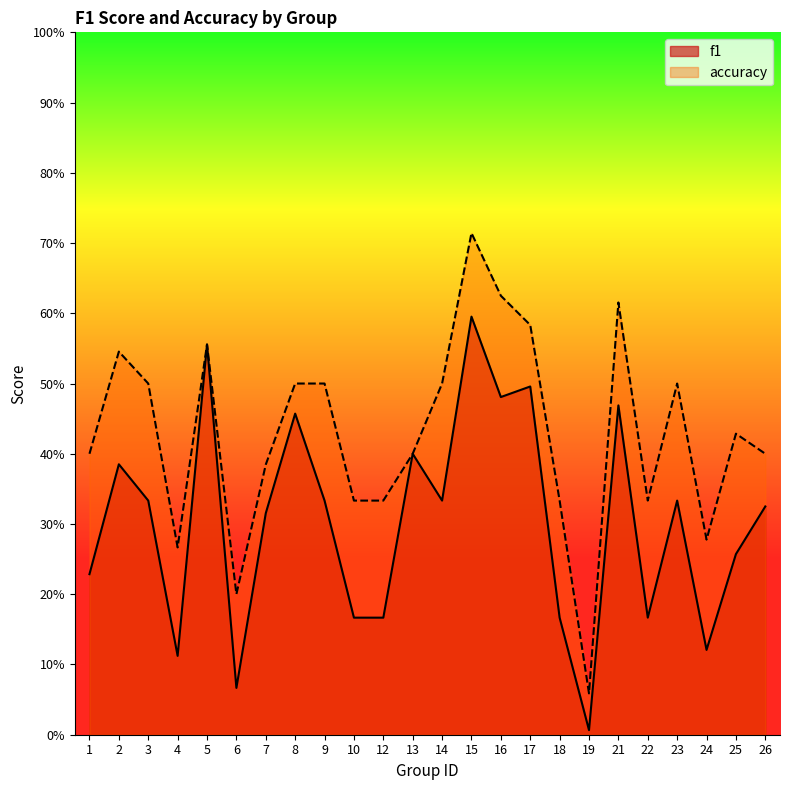

Reading left to right, list all the values displayed in this chart.

f1: 0.2	0.4	0.3	0.1	0.6	0.1	0.3	0.5	0.3	0.2	0.2	0.4	0.3	0.6	0.5	0.5	0.2	0.0	0.5	0.2	0.3	0.1	0.3	0.3
accuracy: 0.4	0.5	0.5	0.3	0.6	0.2	0.4	0.5	0.5	0.3	0.3	0.4	0.5	0.7	0.6	0.6	0.3	0.1	0.6	0.3	0.5	0.3	0.4	0.4